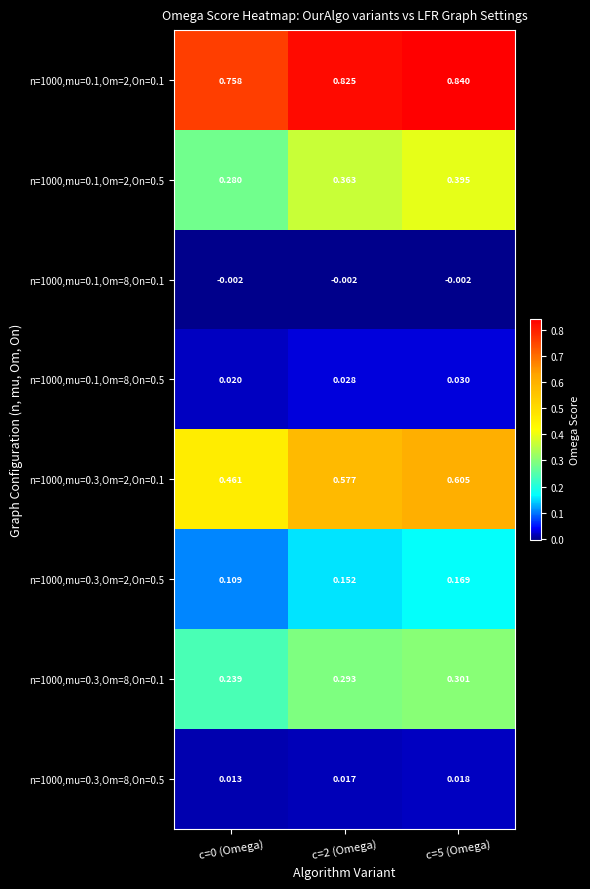

Is the value of n=1000,mu=0.1,Om=8,On=0.5 at c=0 (Omega) greater than the value of n=1000,mu=0.3,Om=8,On=0.5 at c=2 (Omega)?

Yes